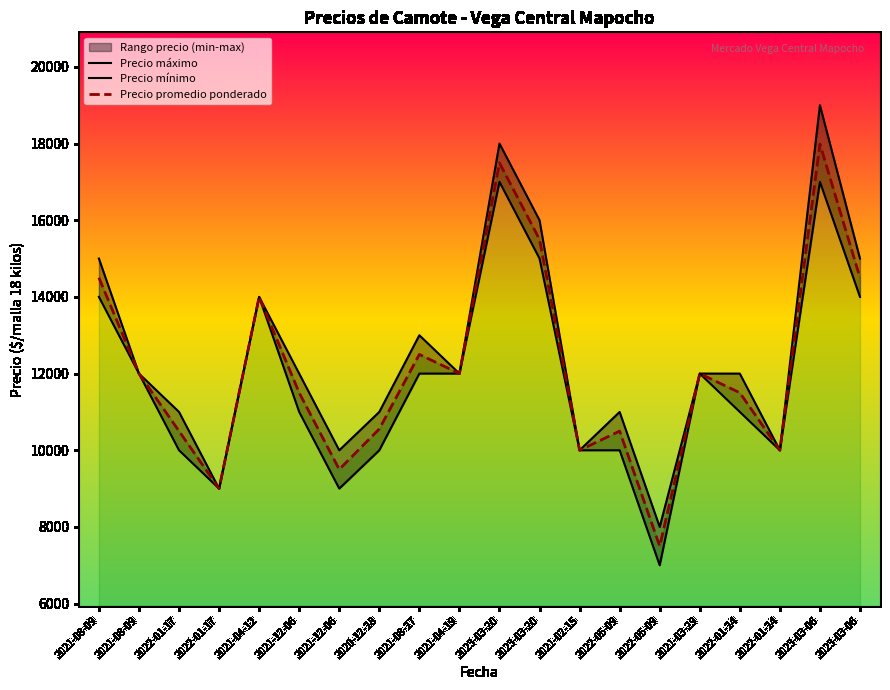

True or false: Precio promedio ponderado has more than 0 interior local peaks.

True